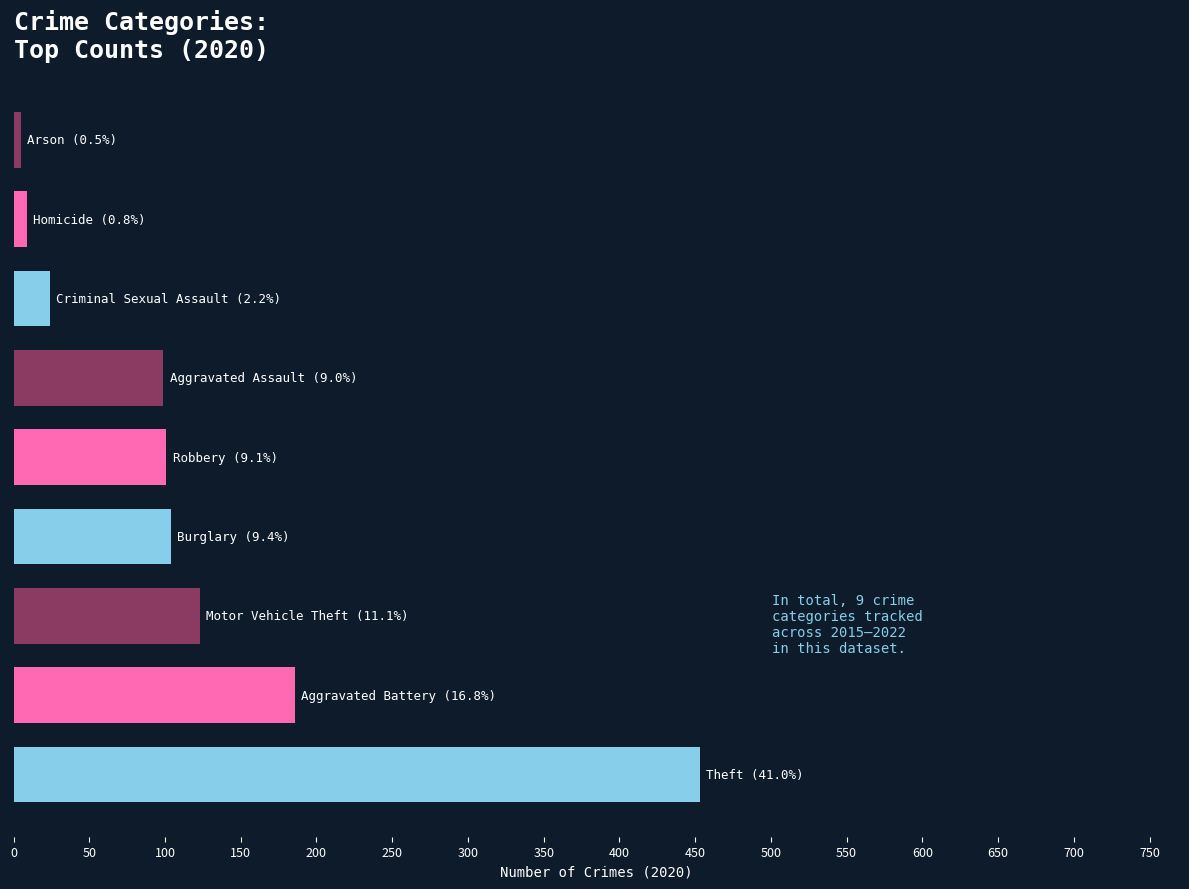

What is the greatest value displayed?

453